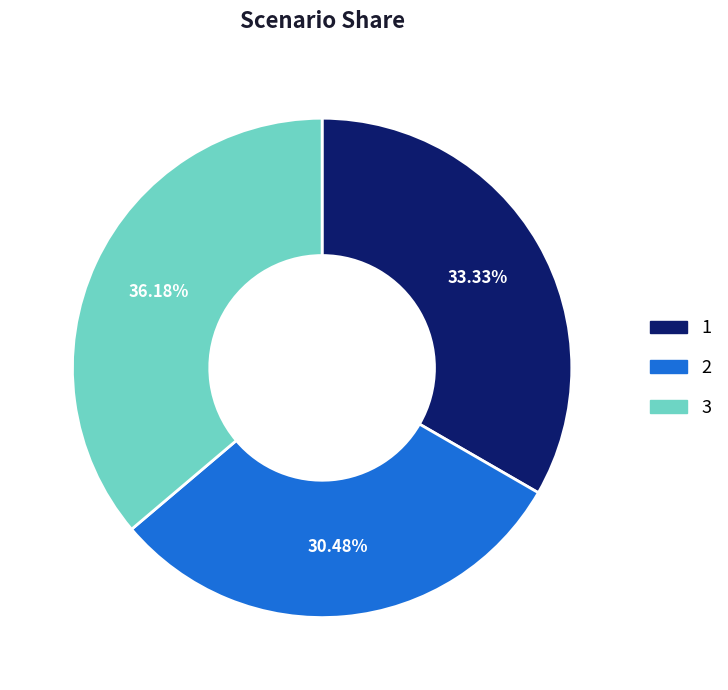

What percentage is the 2 slice, to the nearest percent?

30%